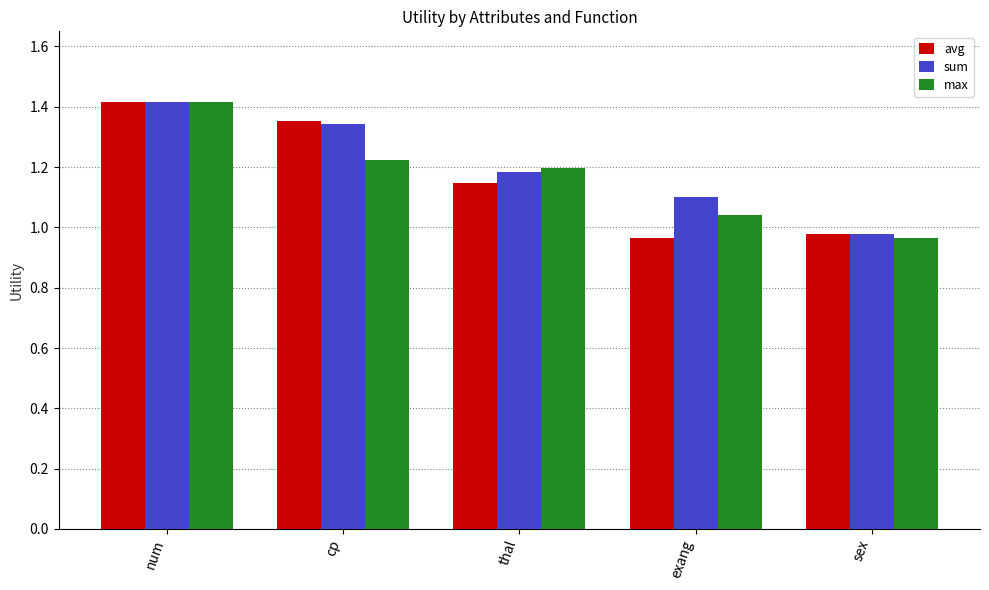

Rank the categories by sum value from lowest to highest.

sex, exang, thal, cp, num